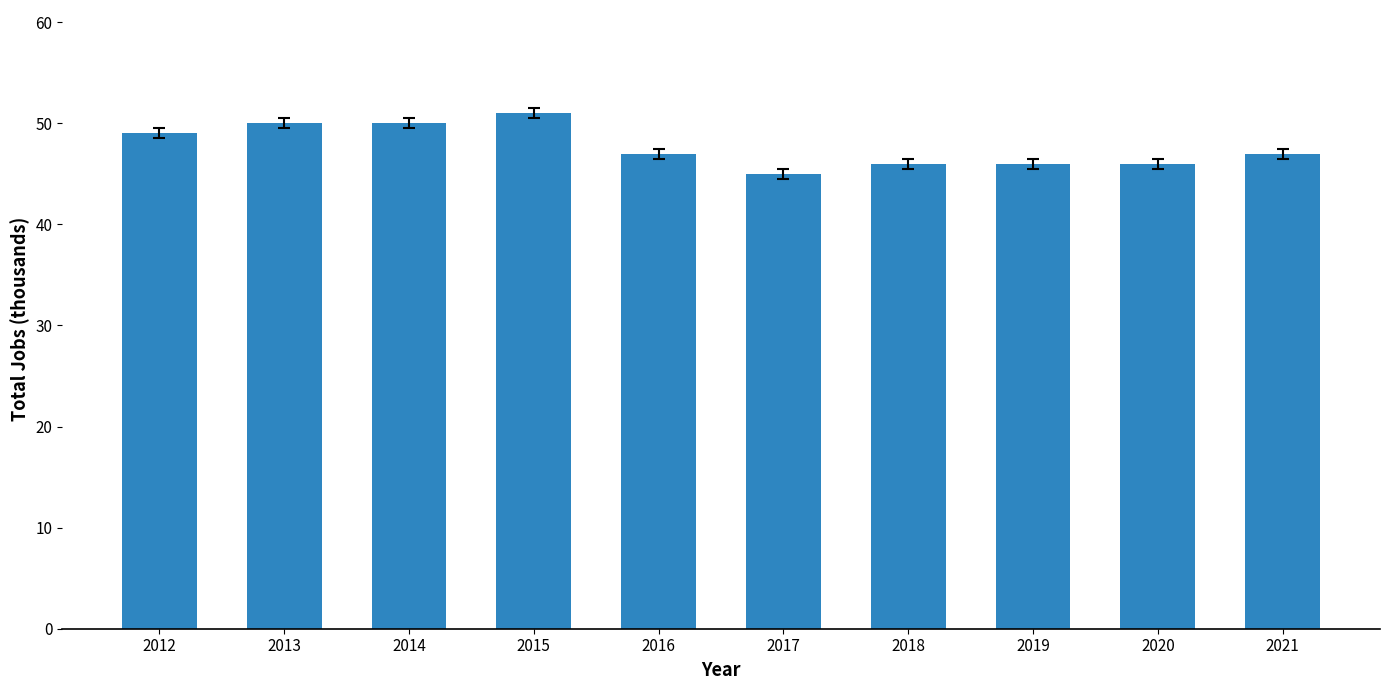

What is the change in value from 2014 to 2015?

+1